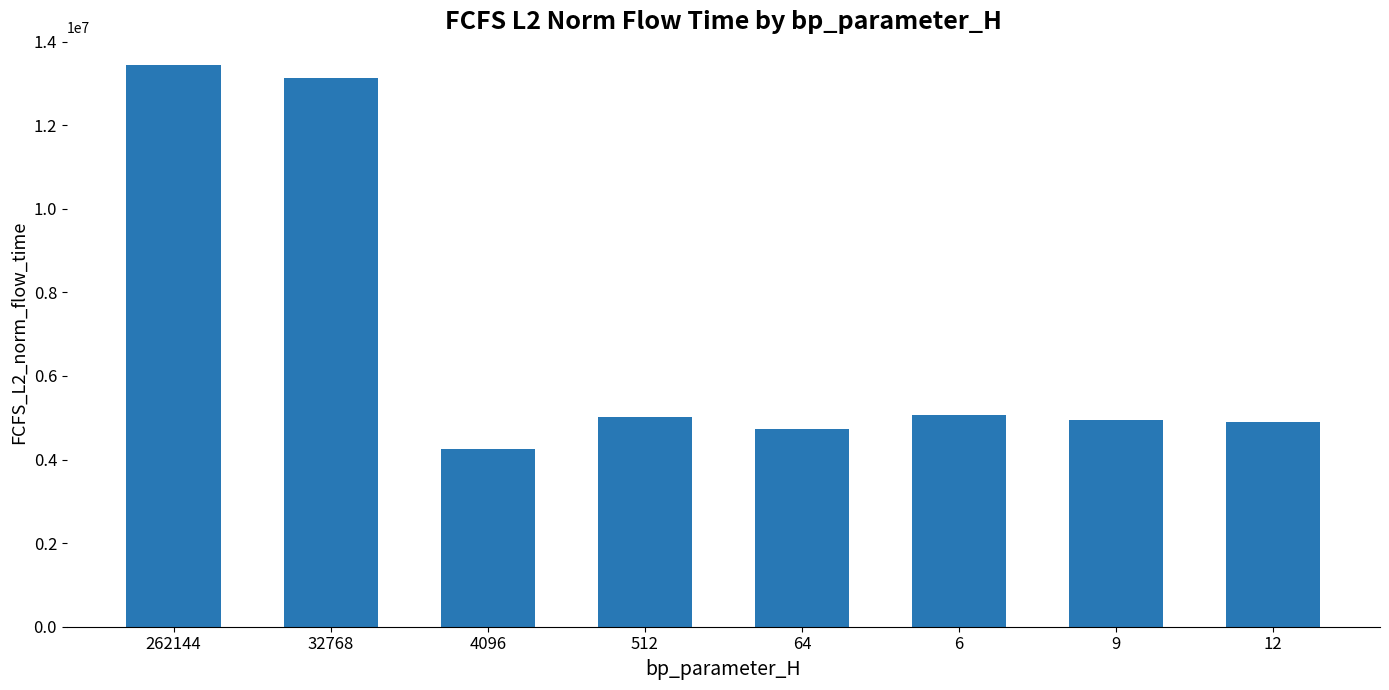

What is the value of the 5th bar from the left?

4724471.1